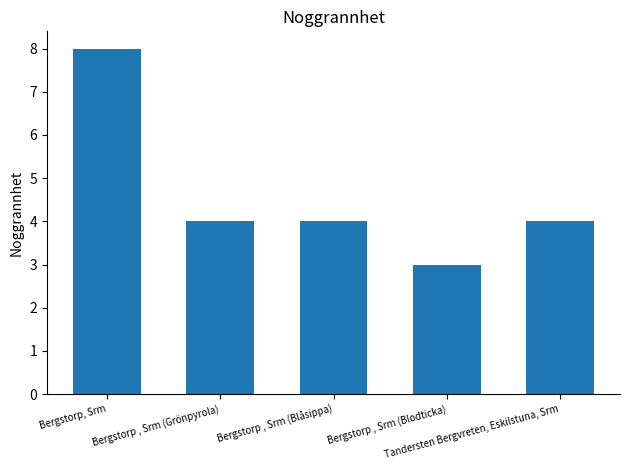

What is the difference between the maximum and minimum values?

5